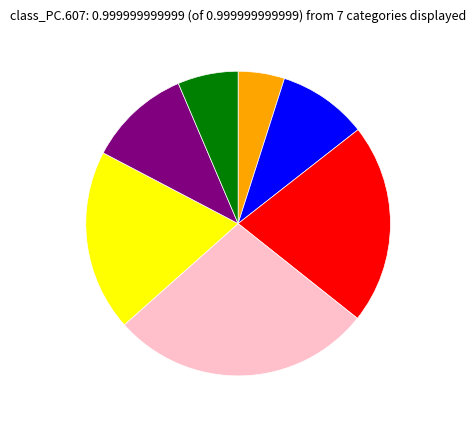

Is there any slice that represents more than half of the pie?

No